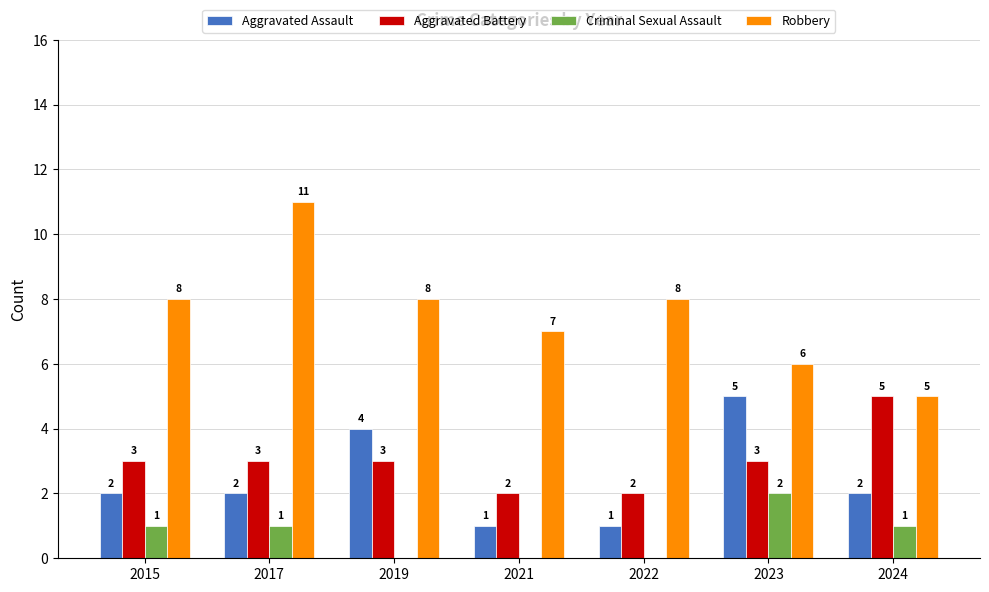

What is the spread (max minus min) of values at 2019?

8